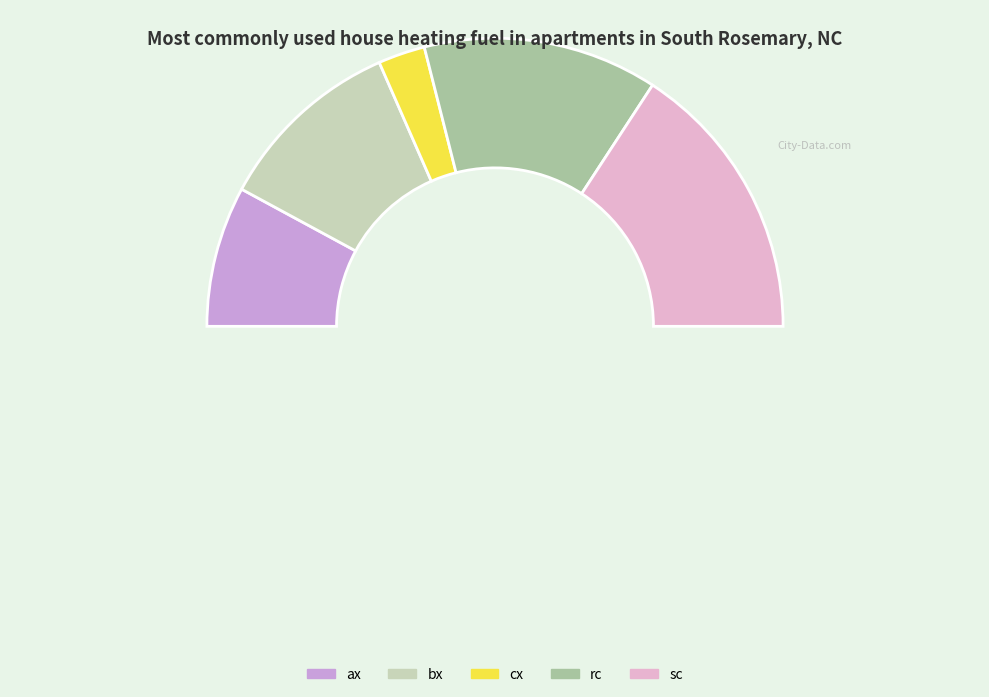

What percentage do rc and sc together represent?

57.9%